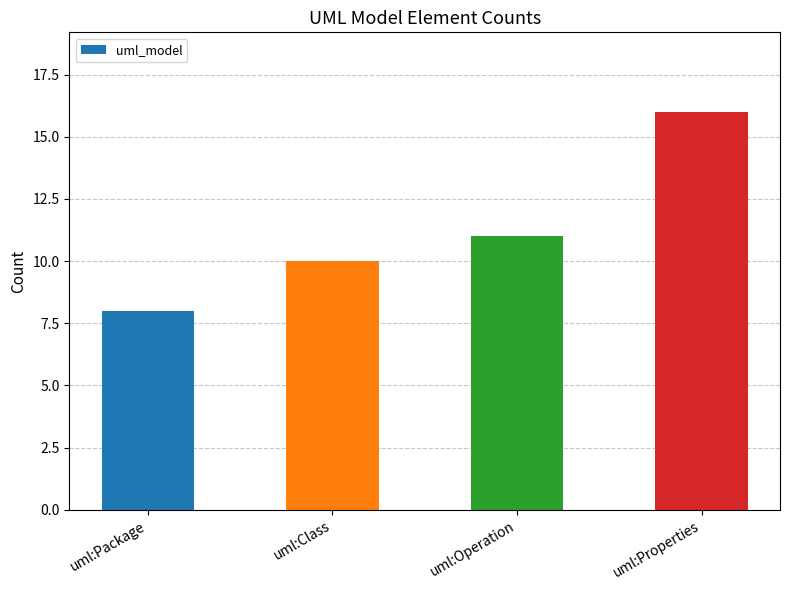

How many values are below 11?

2